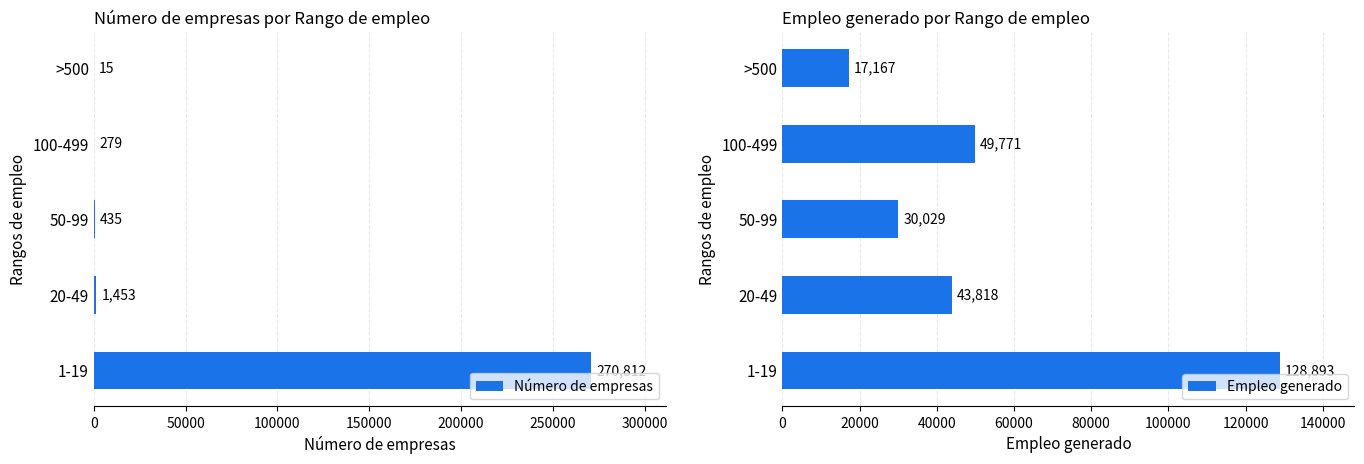

What is the difference between the second highest and second lowest values in the Empleo generado series?

19742.4